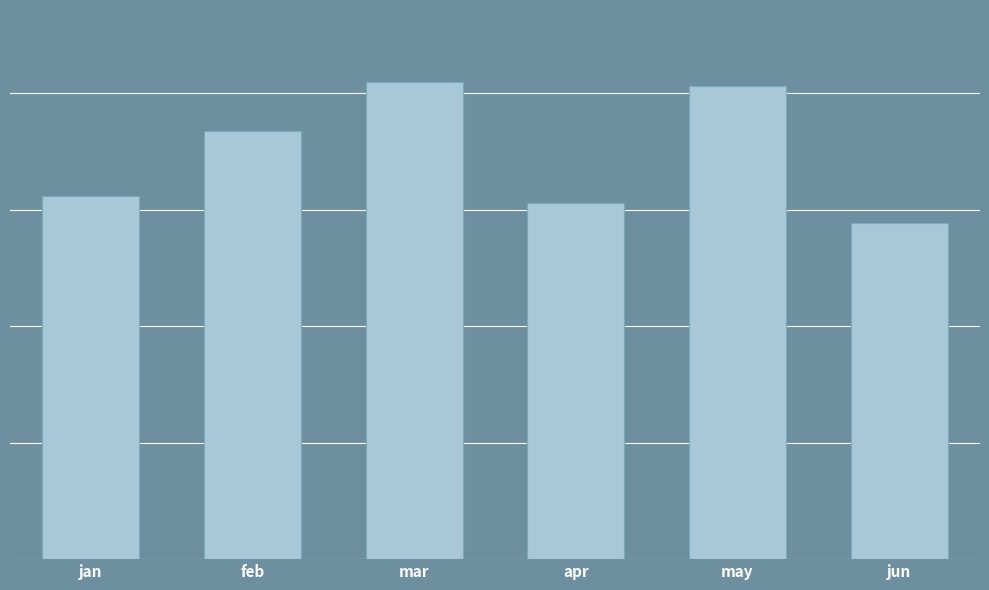

List the labels in order of value, smallest first.

jun, apr, jan, feb, may, mar